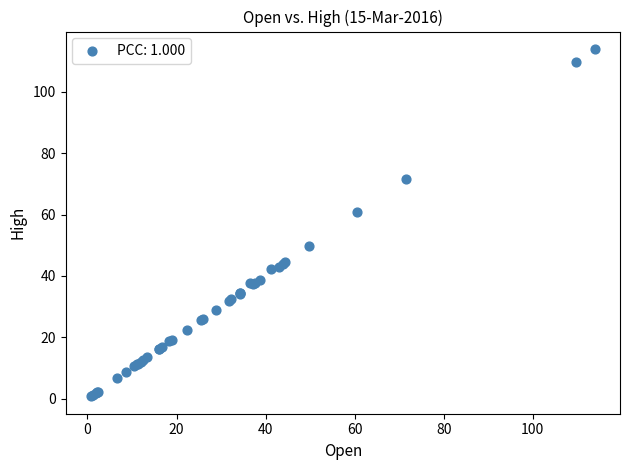

What Y value in the scatter plot is closest to 57?

60.9